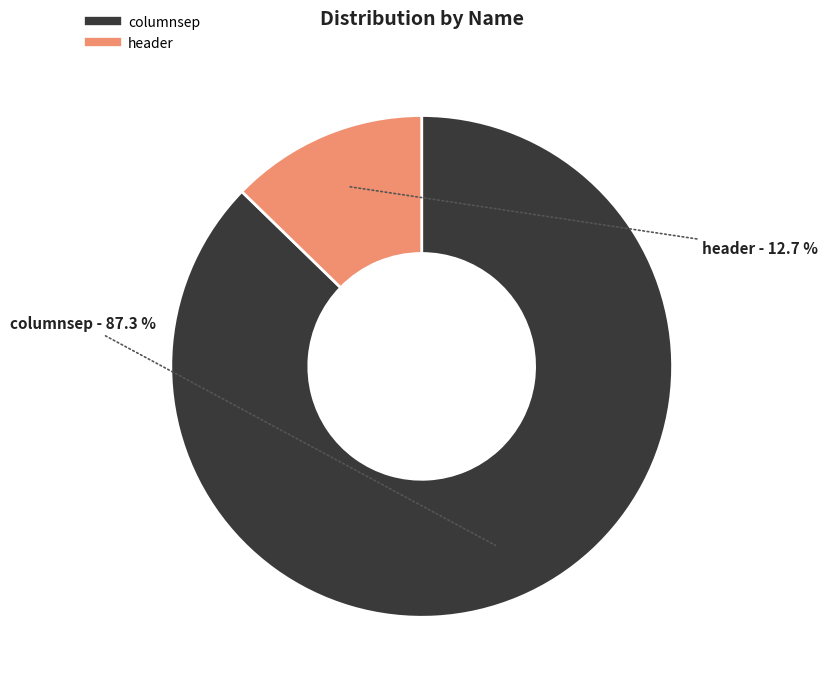

The header slice represents 27% of the pie. True or false?

False